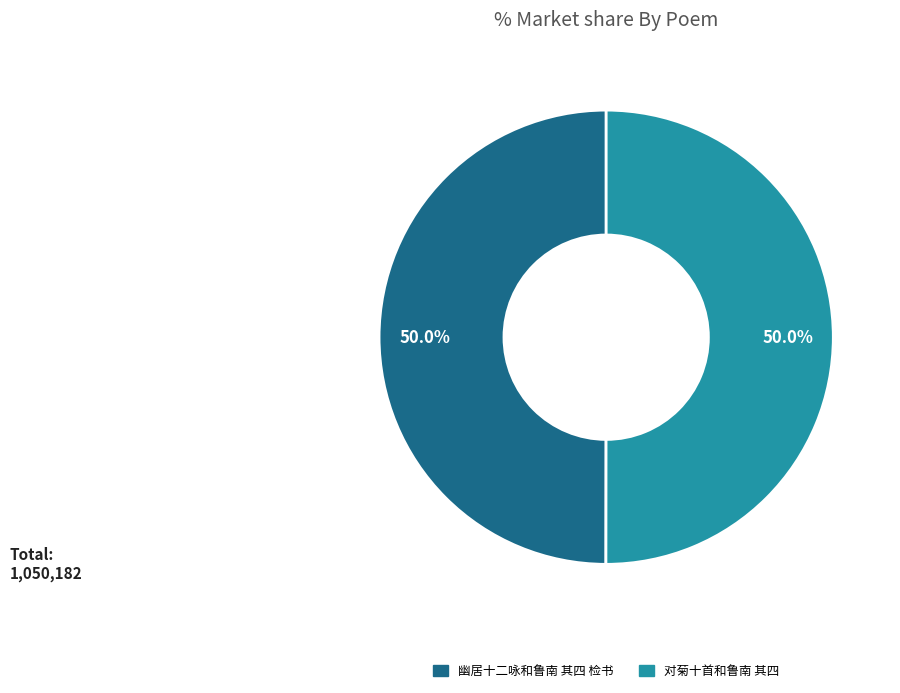

What percentage is the 幽居十二咏和鲁南 其四 检书 slice, to the nearest percent?

50%